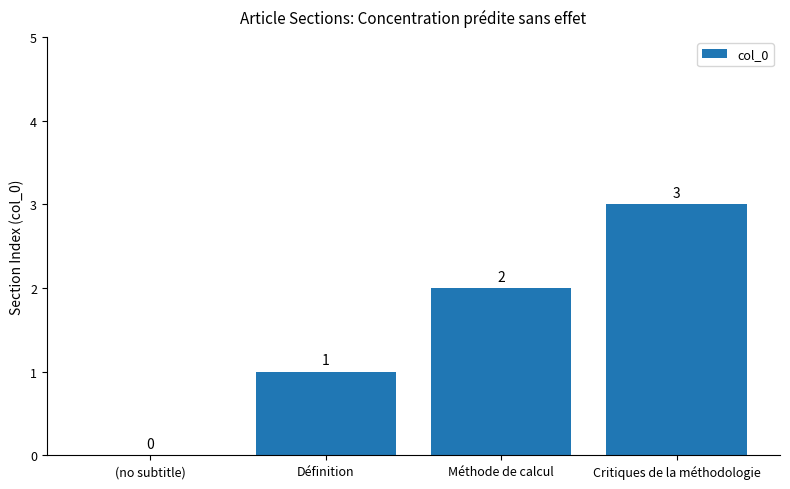

How many positive values are there?

3